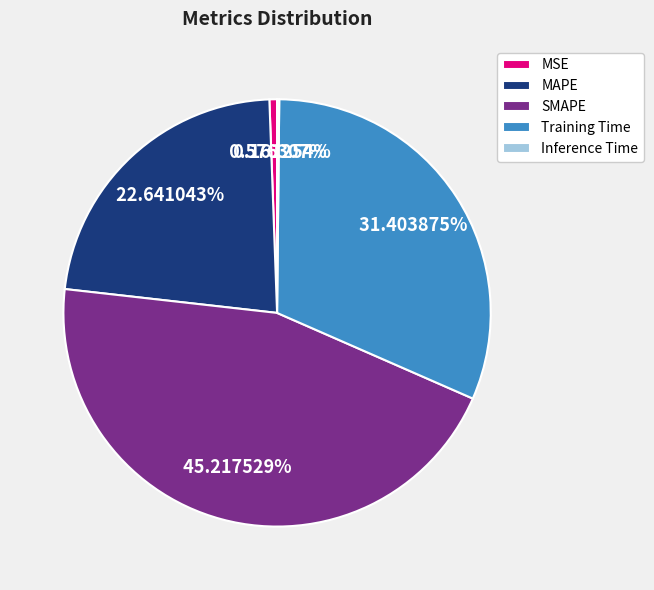

The MAPE slice represents 11% of the pie. True or false?

False